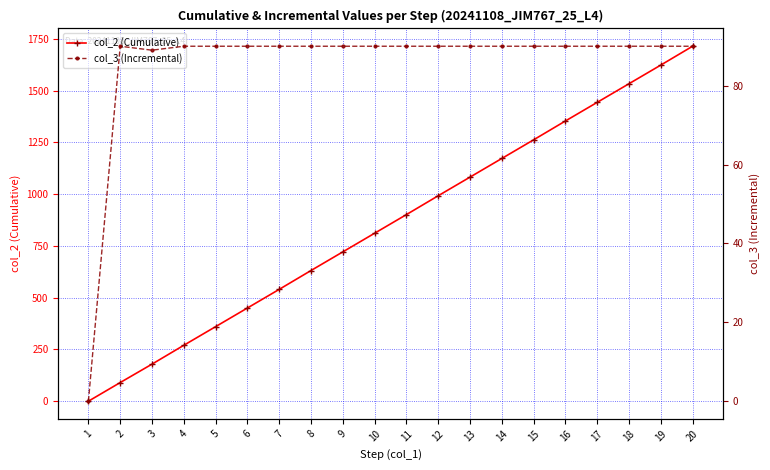

Rank the series by their average value, from lowest to highest.

col_3 (Incremental), col_2 (Cumulative)